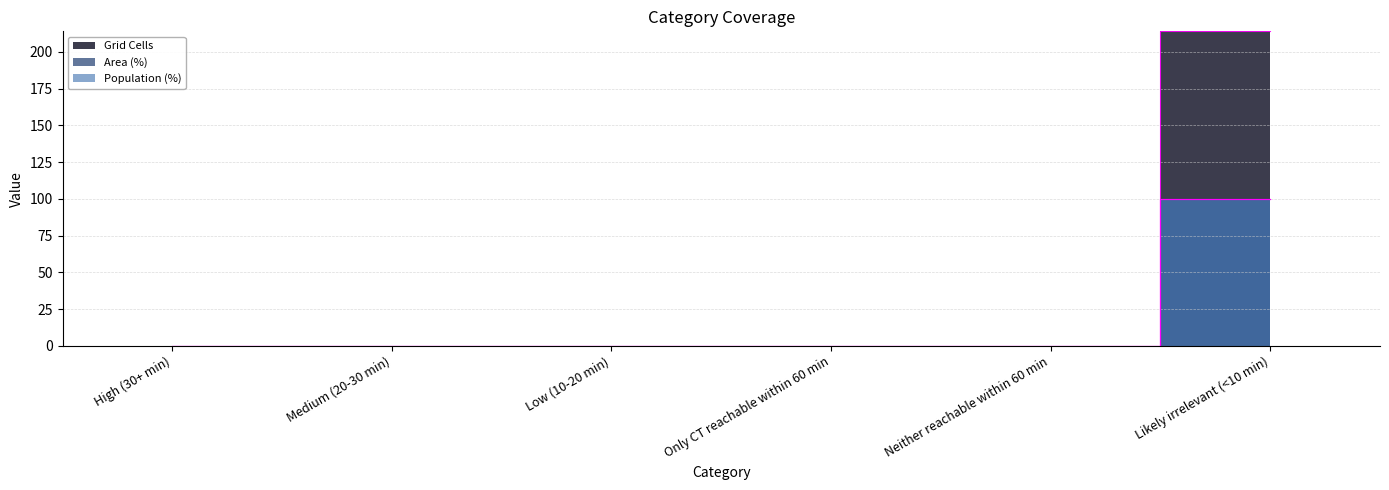

True or false: Population (%) and Grid Cells intersect in this chart.

False